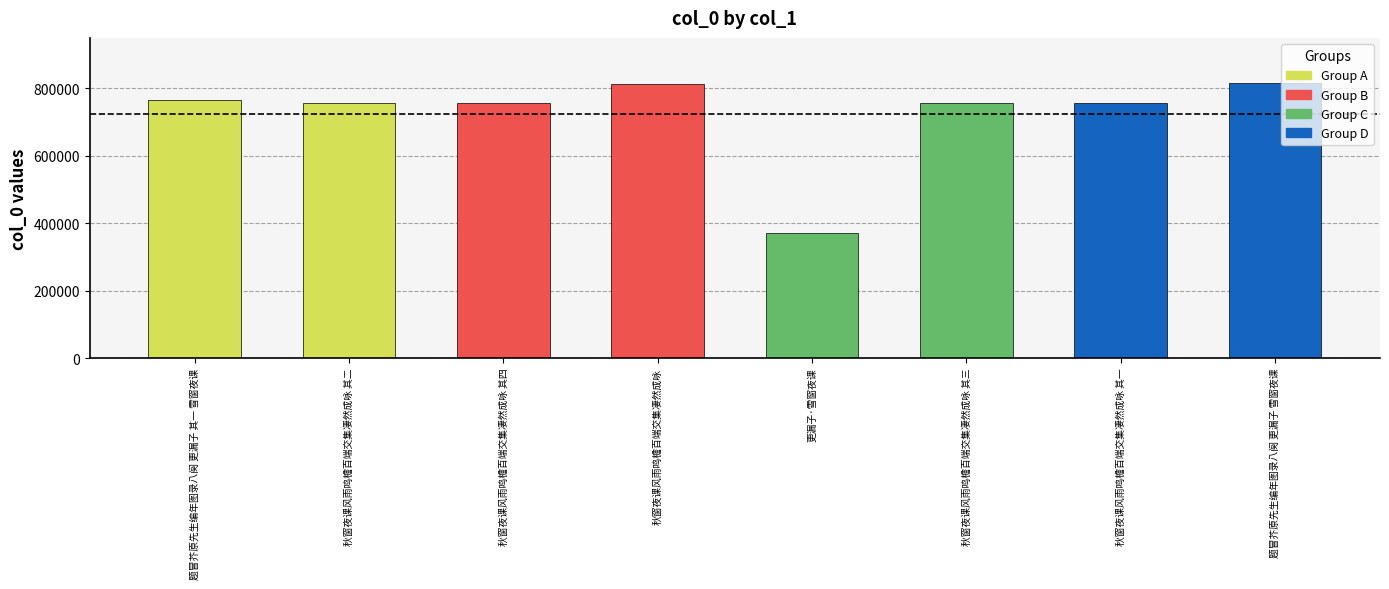

What is the change in value from 秋窗夜课风雨鸣檐百端交集凄然成咏 其二 to 题冒芥原先生编年图录八阕 更漏子 雪窗夜课?

+61435